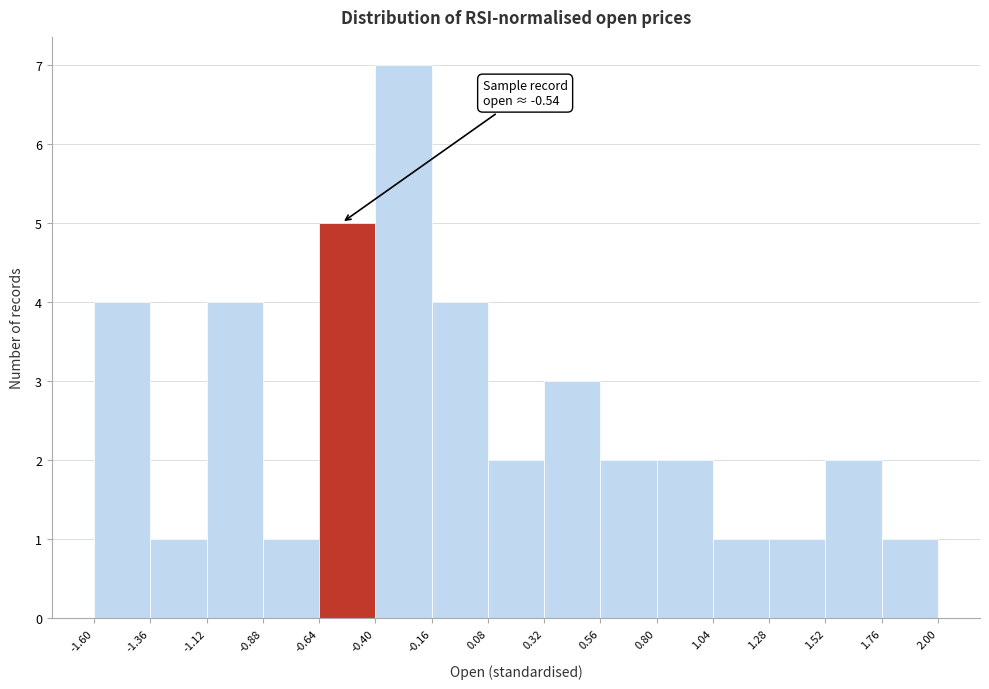

Over which range of the x-axis is the bar tallest?

-0.40 to -0.16